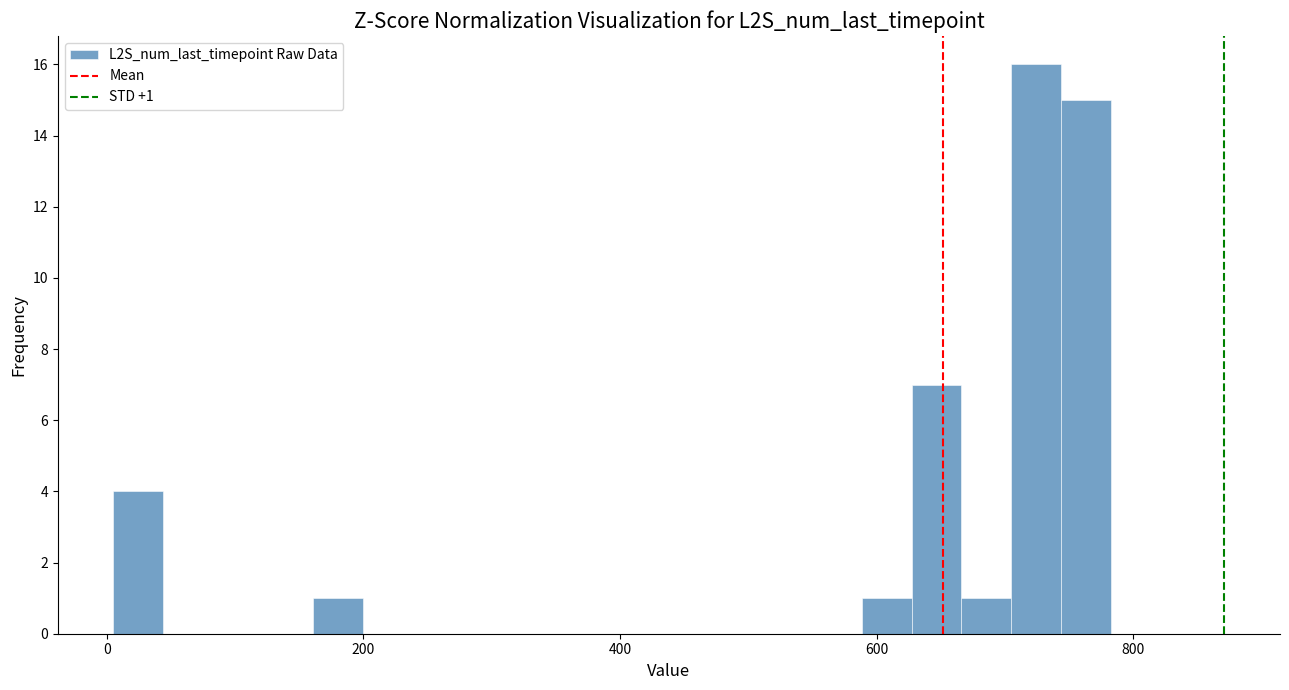

Around what value on the x-axis is the tallest bar? Give the approximate position of its centre, as read against the axis.

720